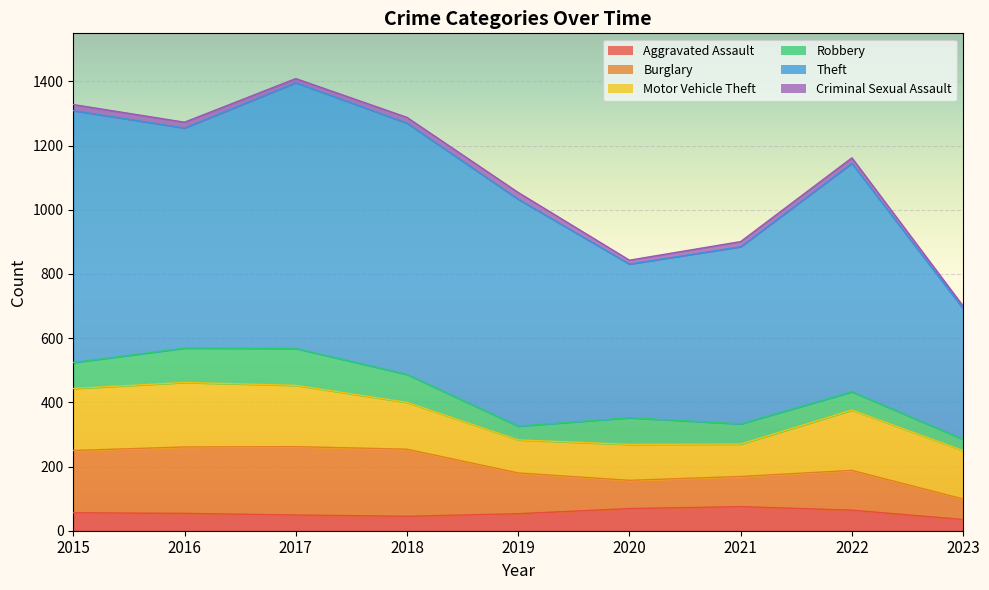

What is the value of the Criminal Sexual Assault point at the 6th from the left?

12